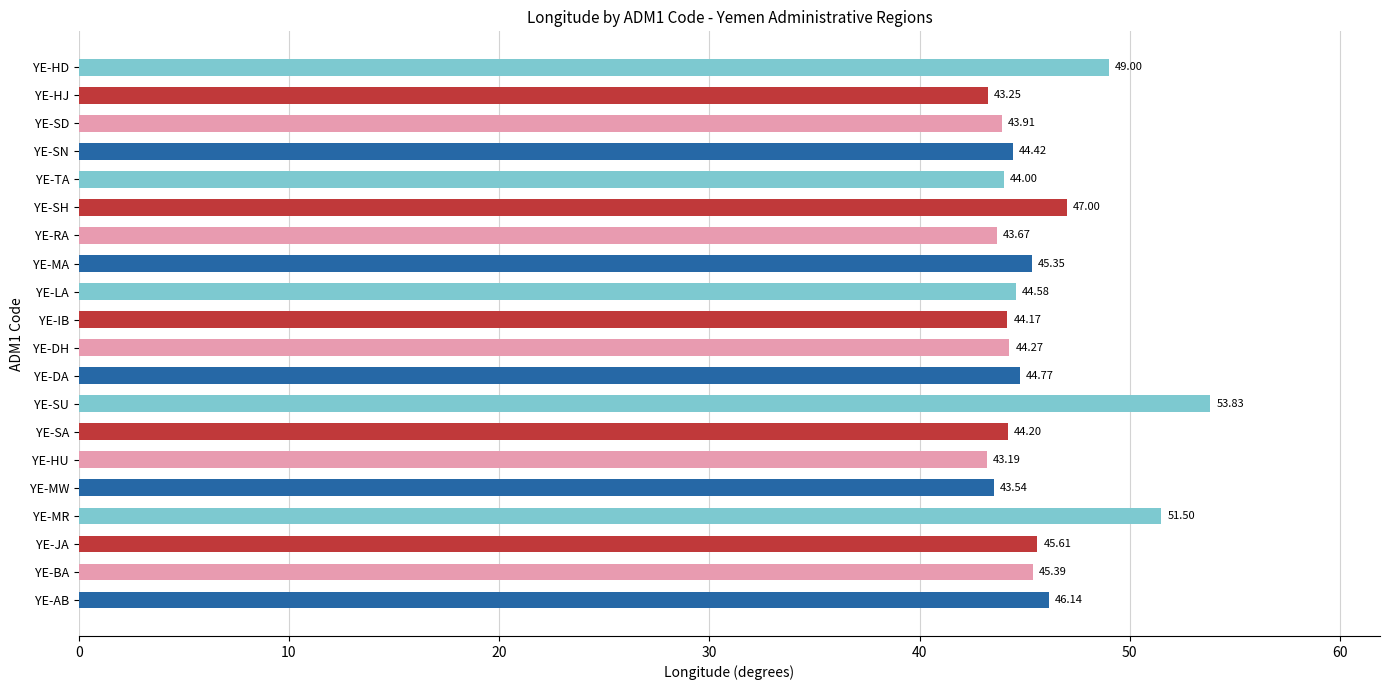

What is the difference between the maximum and minimum values?

10.6